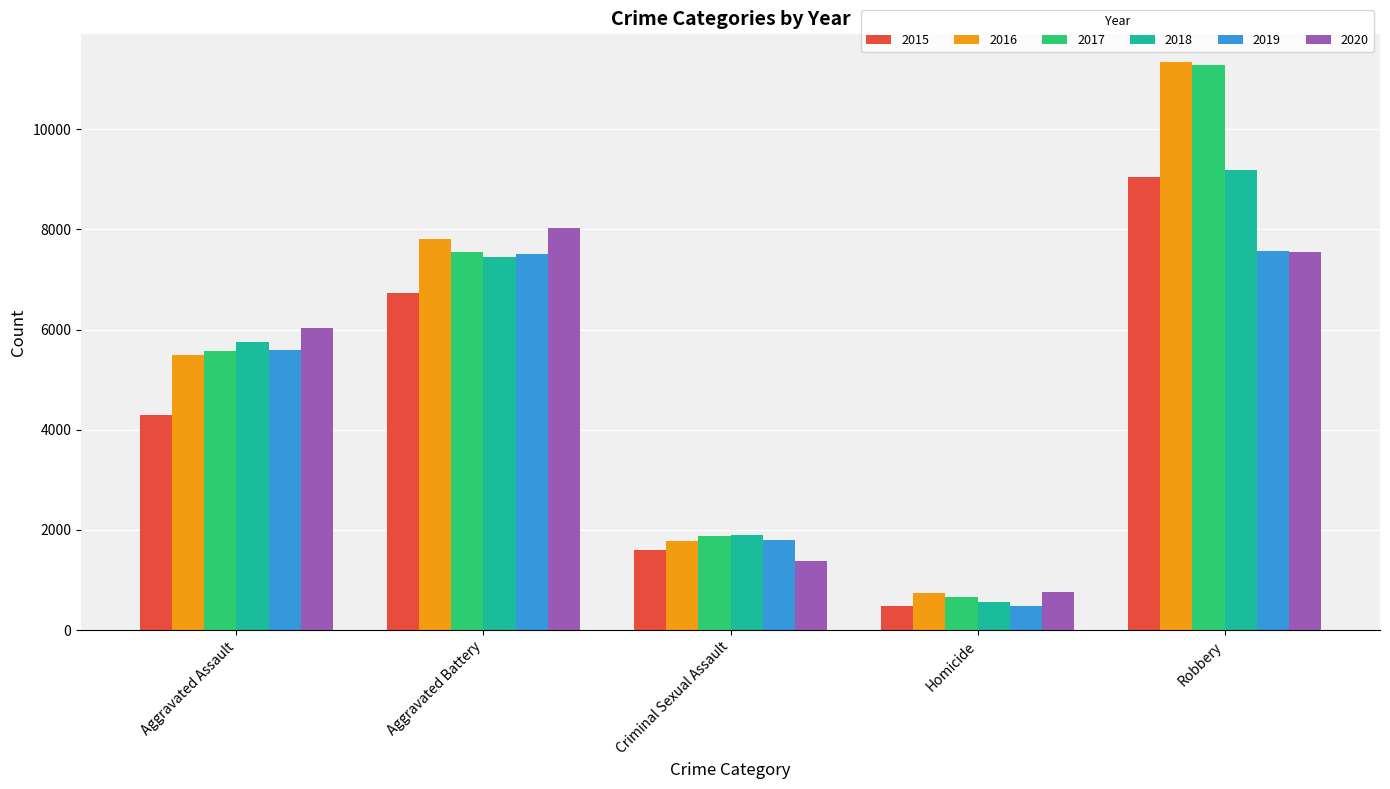

How many distinct data groups are displayed?

6